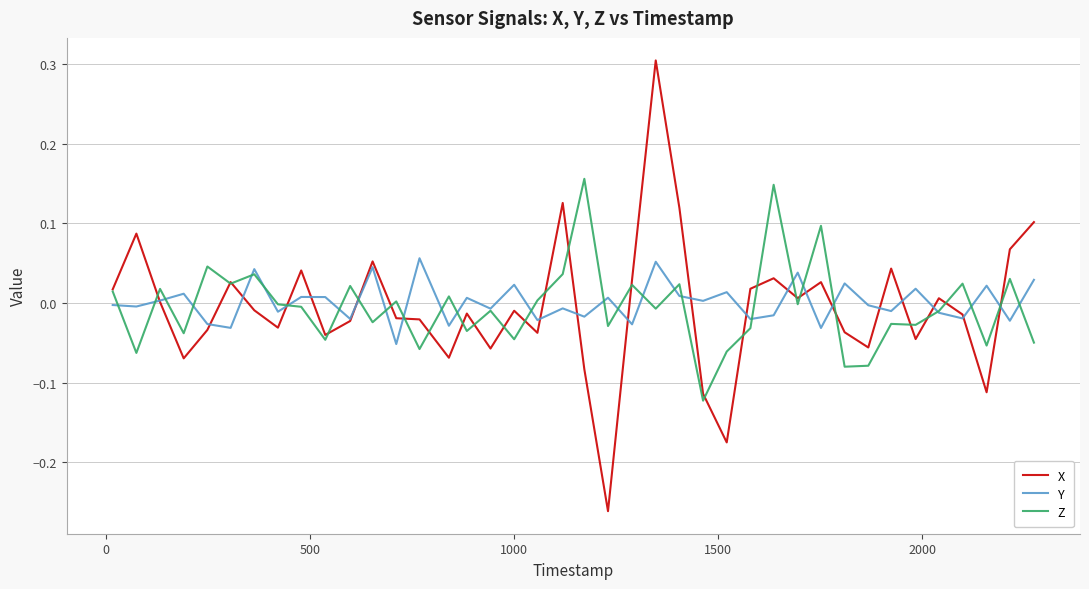

List the series in order of their peak value, lowest first.

Y, Z, X